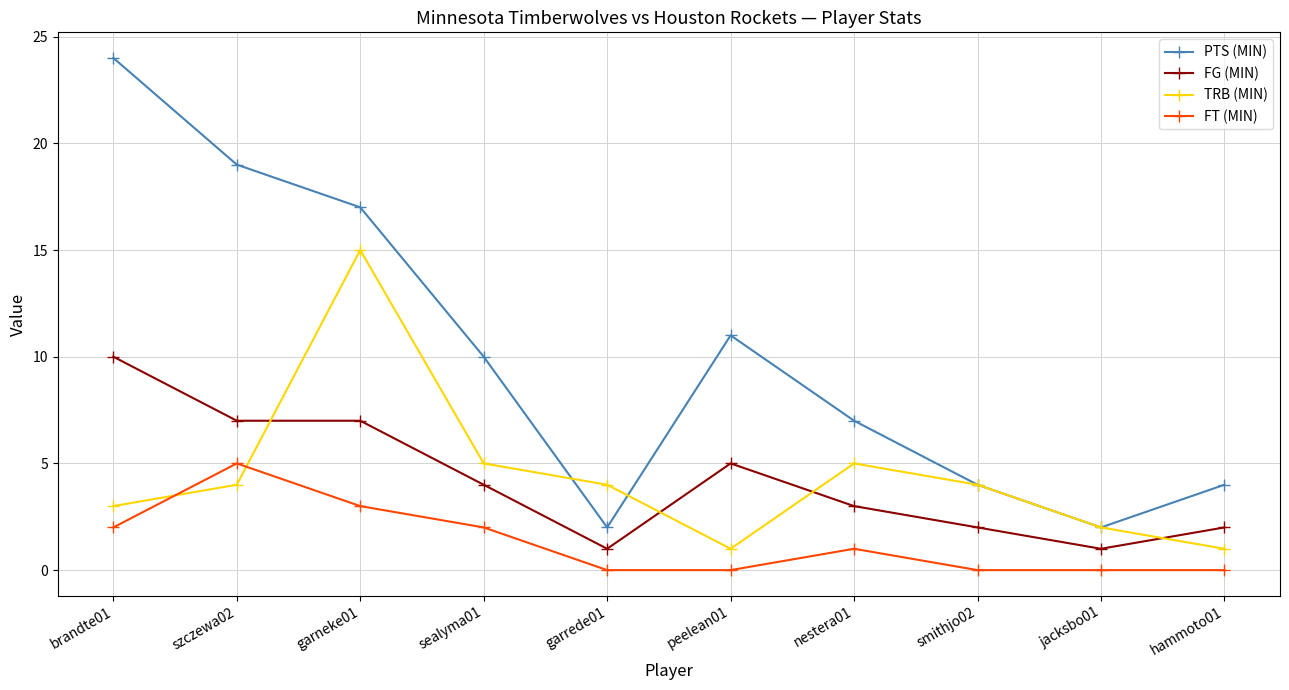

True or false: PTS (MIN) and FG (MIN) intersect in this chart.

False